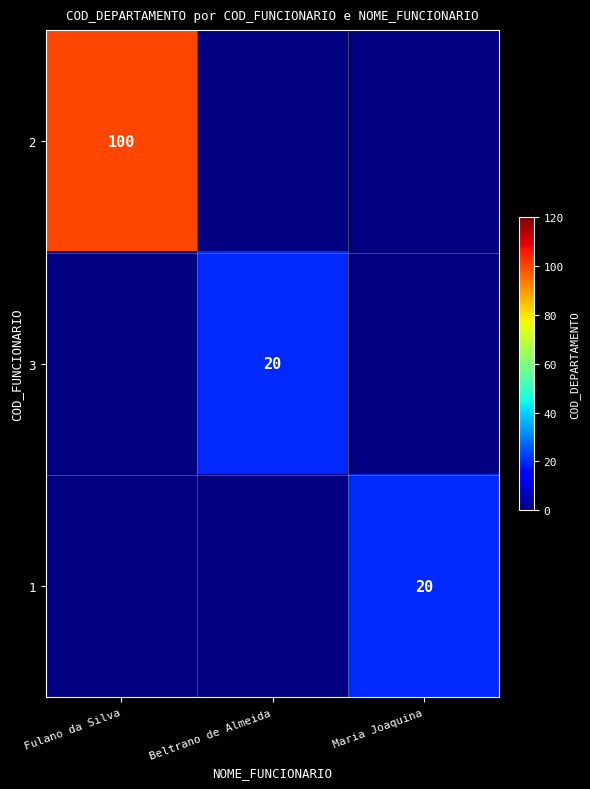

The value of 2 at Fulano da Silva is 100. True or false?

True